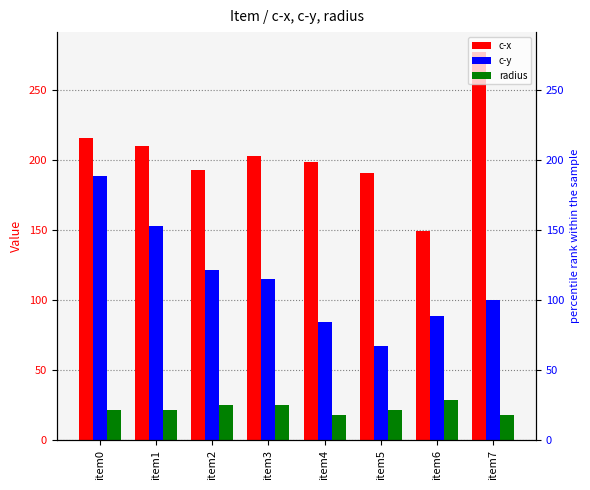

What is the value of the radius bar at the 6th from the left?

21.8